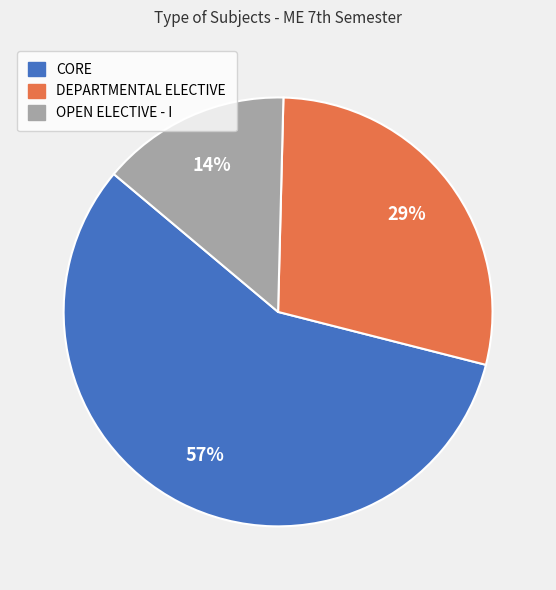

Is CORE the majority of the pie?

Yes